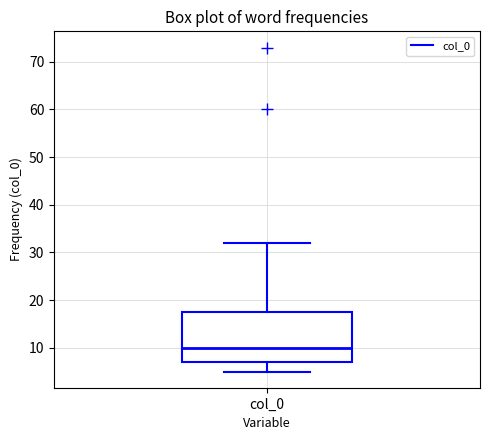

Where does the upper whisker of the box for col_0 end on the y-axis? The values are not printed on the chart, so give them approximately, as read against the axis.

32